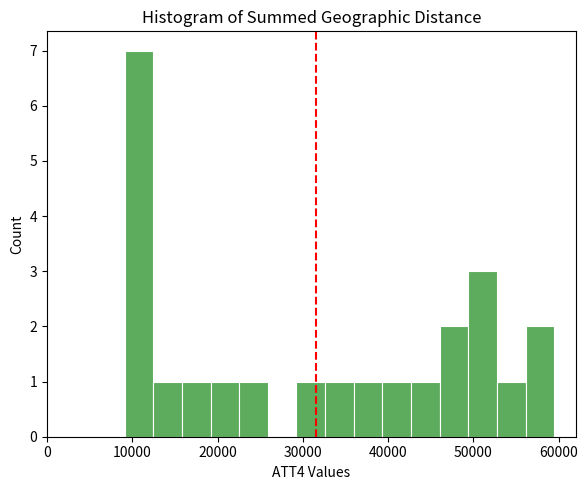

Around what value on the x-axis is the tallest bar? Give the approximate position of its centre, as read against the axis.

11000